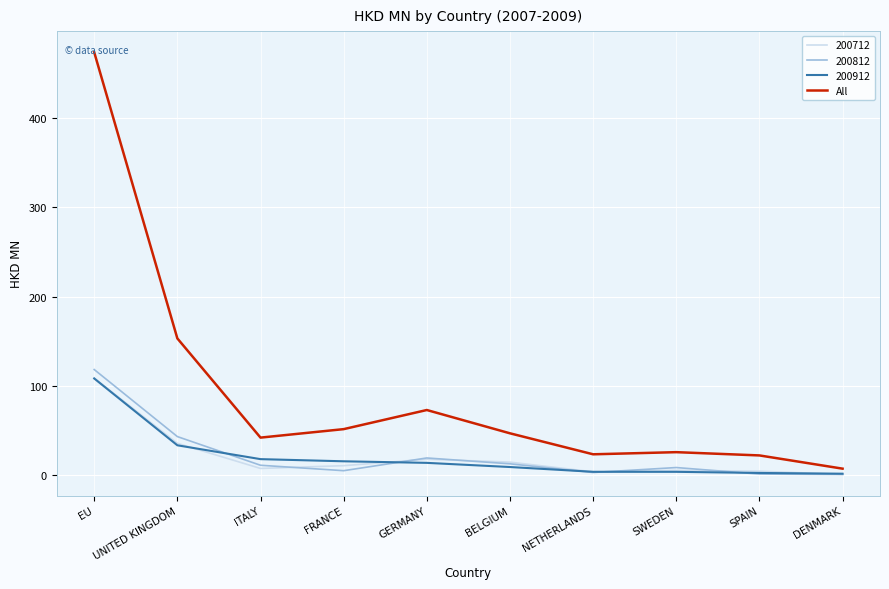

Is the value of All at FRANCE greater than the value of 200712 at FRANCE?

Yes